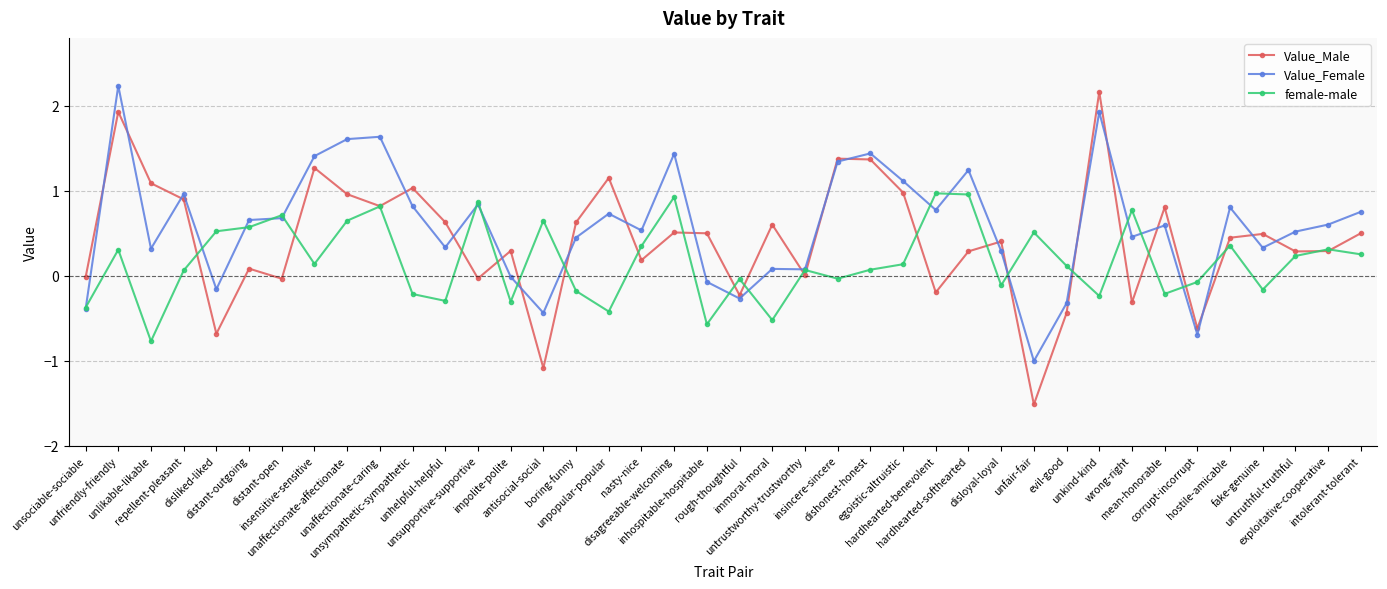

What is the label of the 3rd point from the left?

unlikable-likable